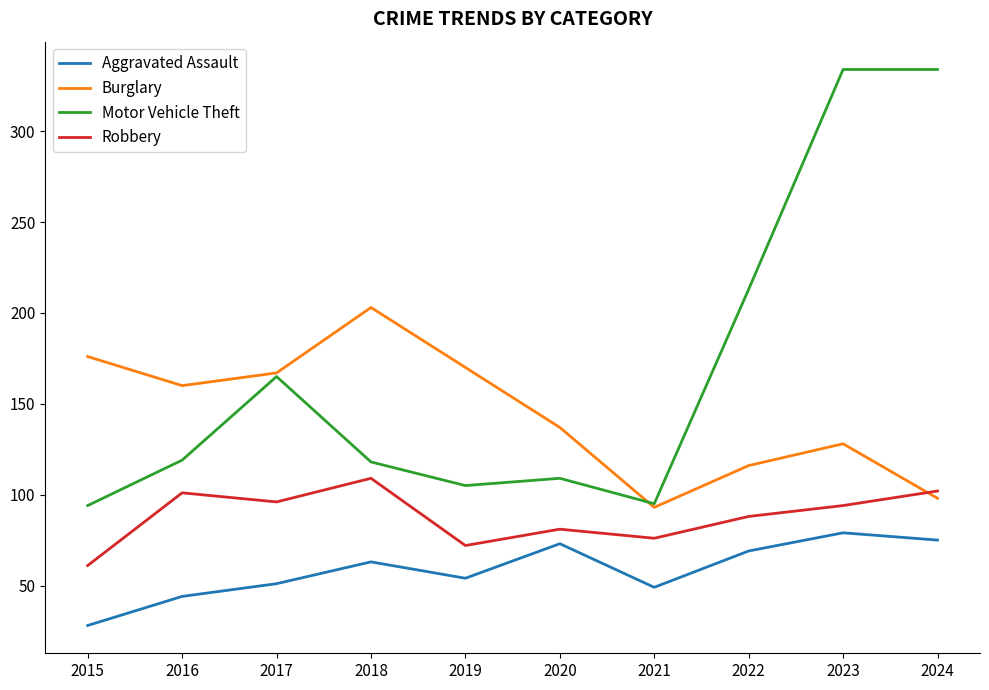

True or false: Aggravated Assault and Robbery cross at least once.

False